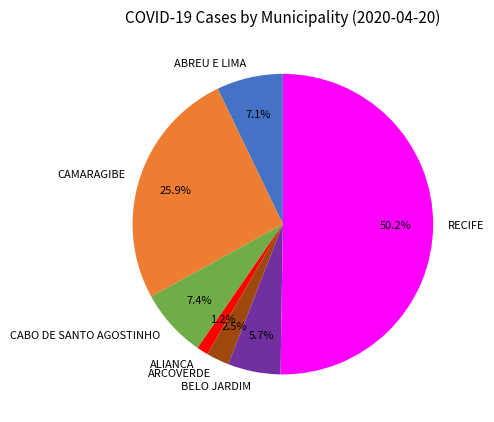

To the nearest percent, what portion does CAMARAGIBE represent?

26%